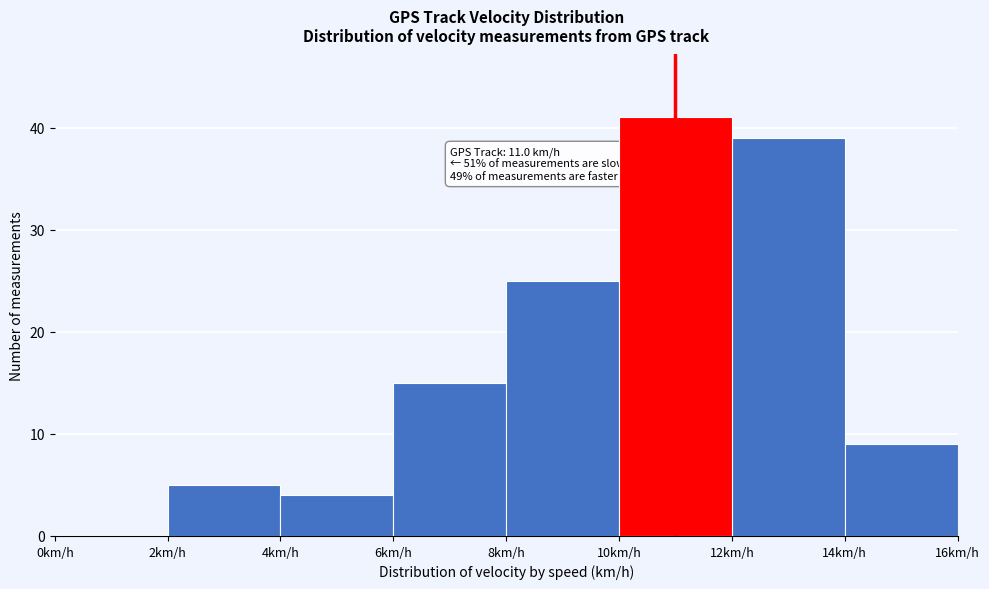

Which range on the x-axis has the tallest bar?

10 to 12